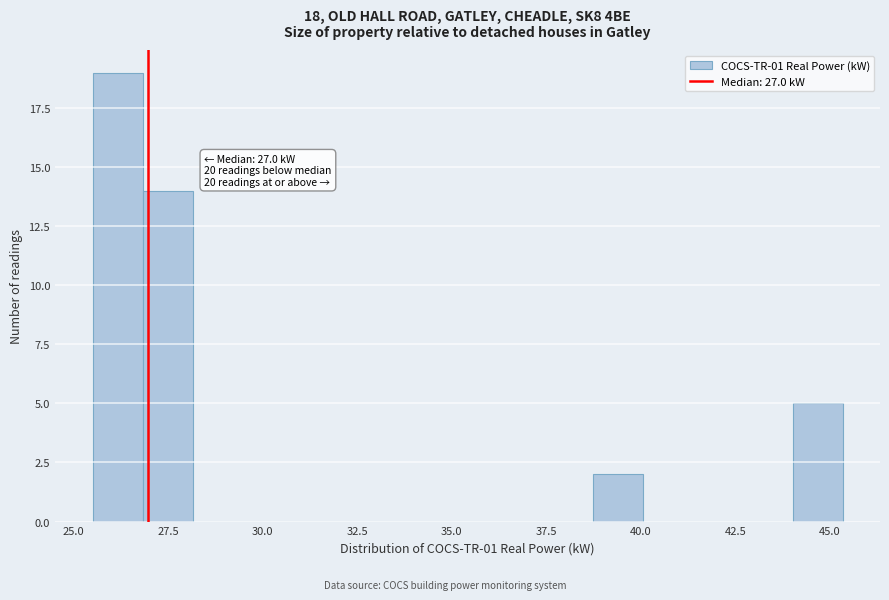

Read against the x-axis, roughly where is the centre of the tallest bar?

26.0